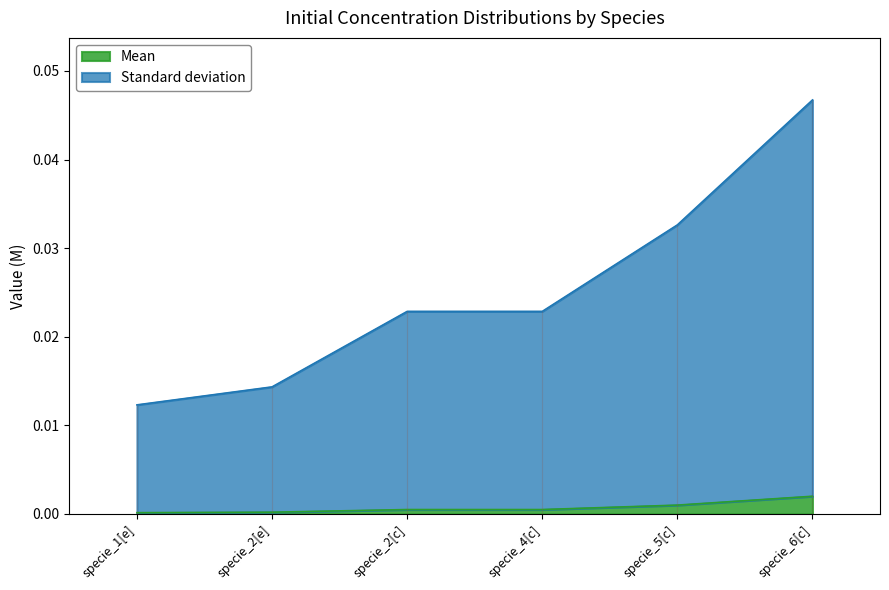

True or false: Standard deviation and Mean cross at least once.

False